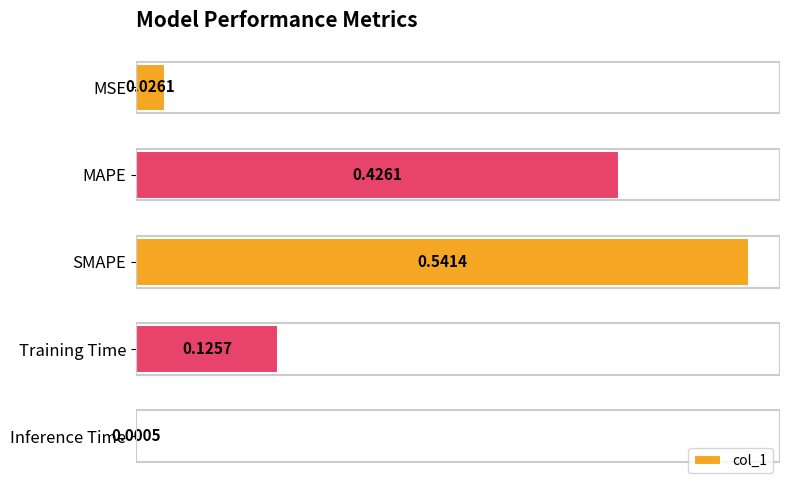

What is the sum of all values?

1.1